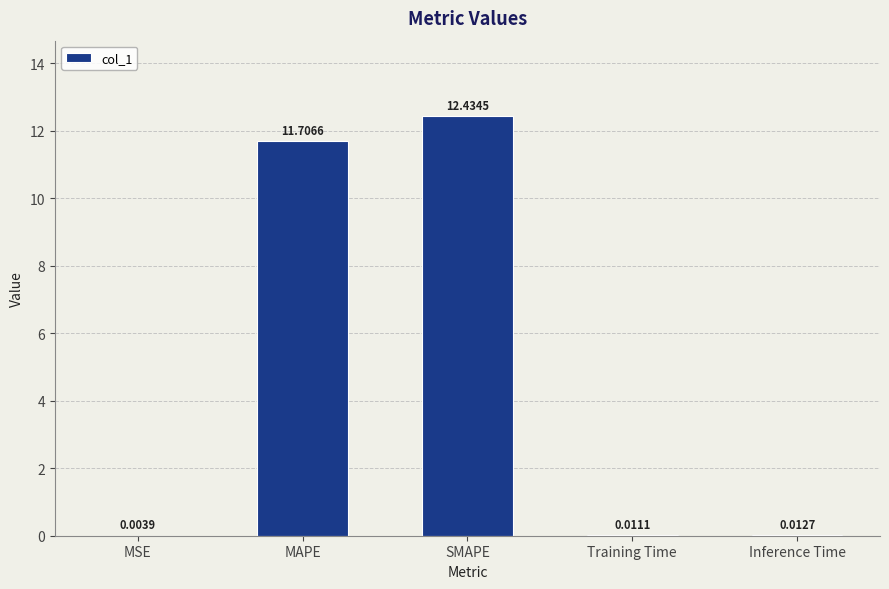

What is the change in value from SMAPE to Inference Time?

-12.4